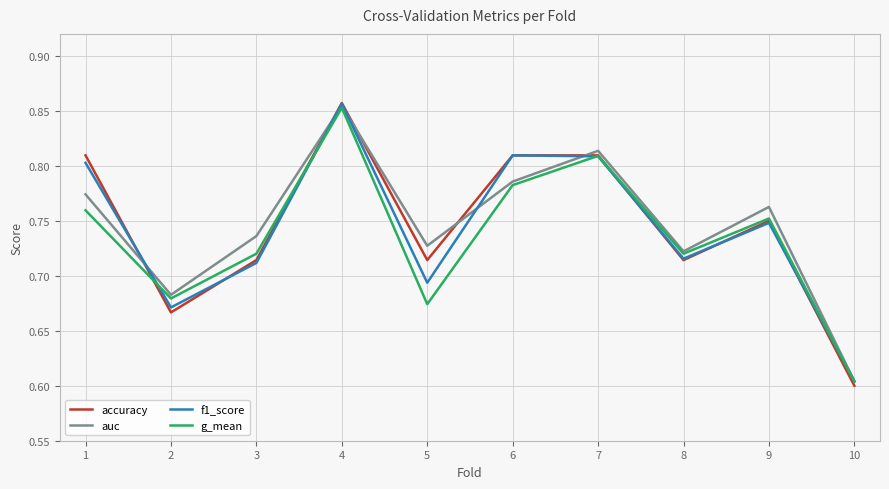

What is the total value across all series at 3?

2.9